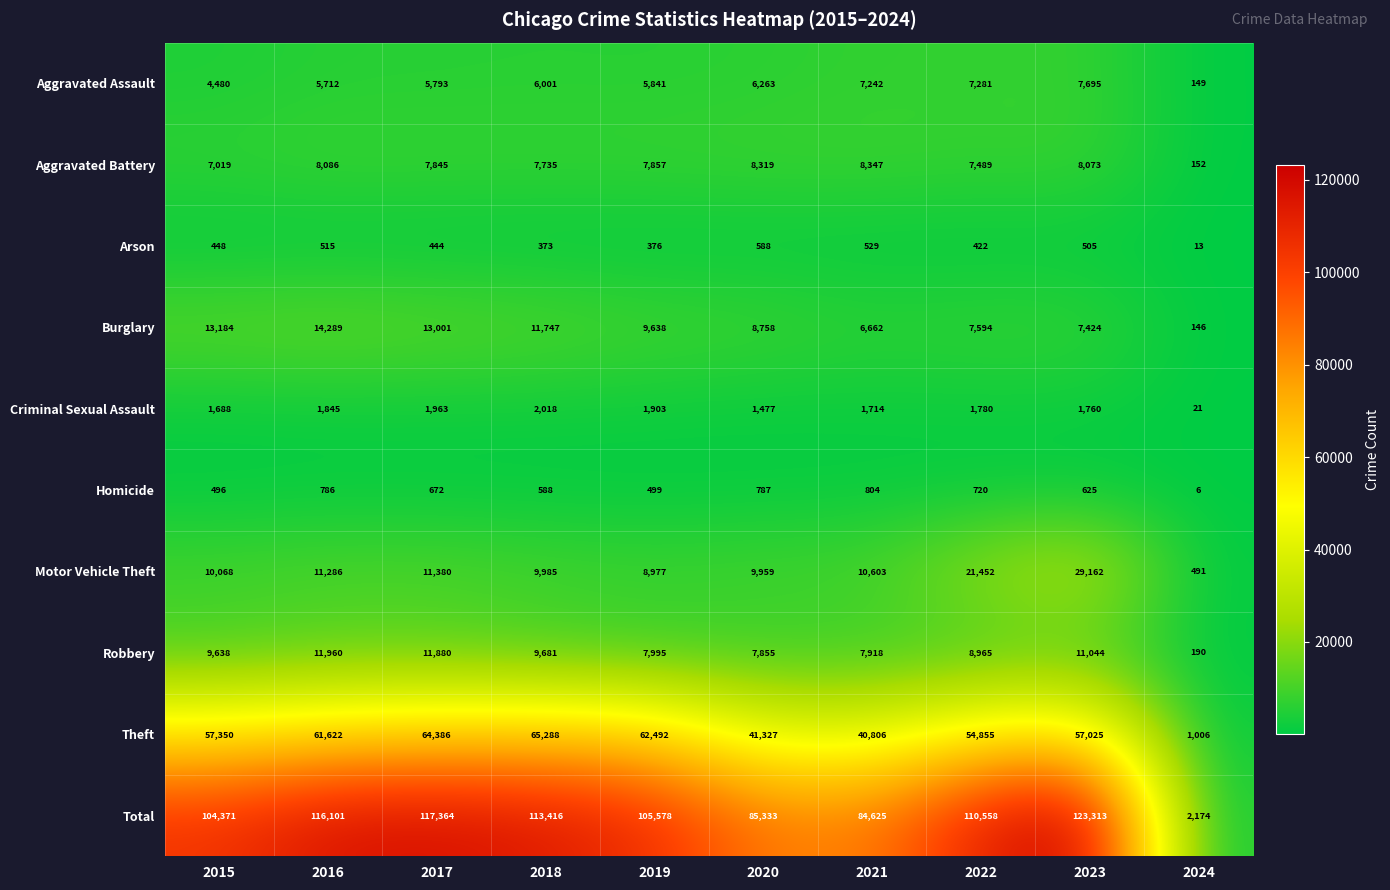

What is the difference between the maximum and minimum values in the Theft series?

64282